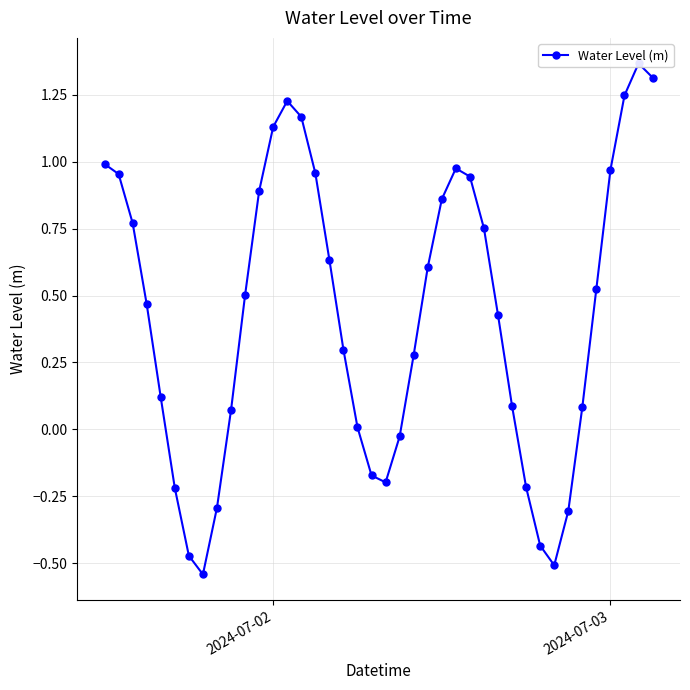

How many values exceed 0?

29